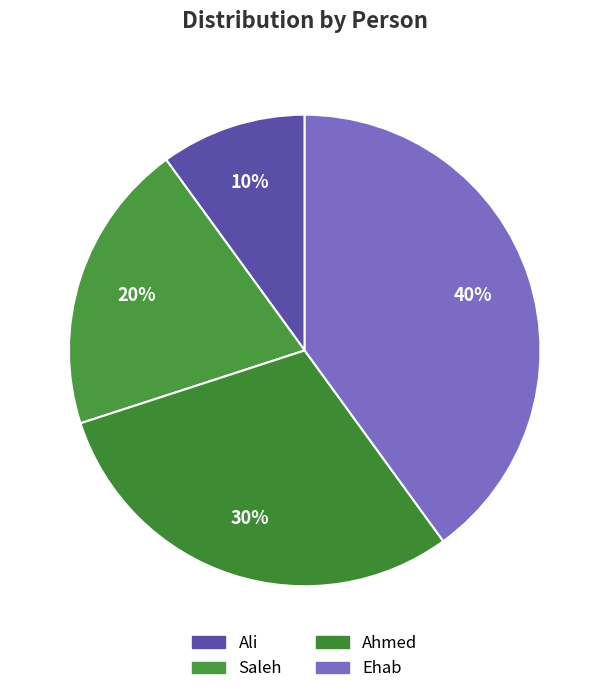

To the nearest percent, what is the difference between the Saleh and Ali slice percentages?

10%